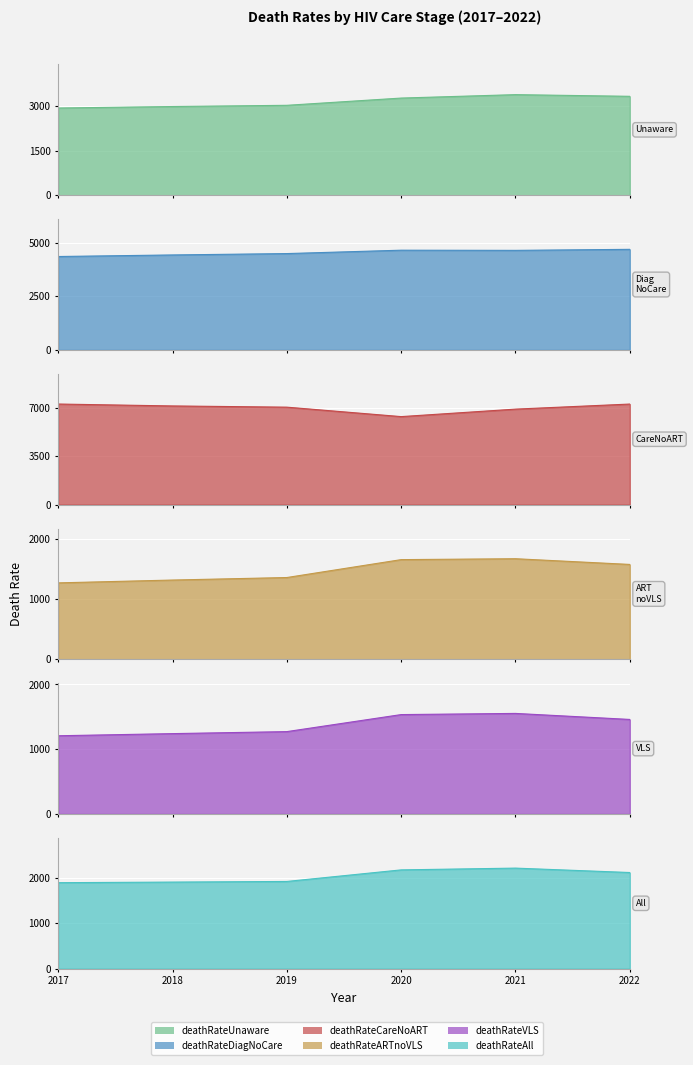

What is the minimum value for deathRateVLS?

1208